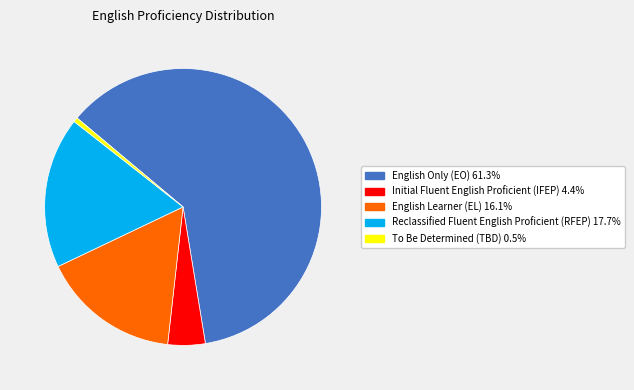

Does any single category account for the majority?

Yes